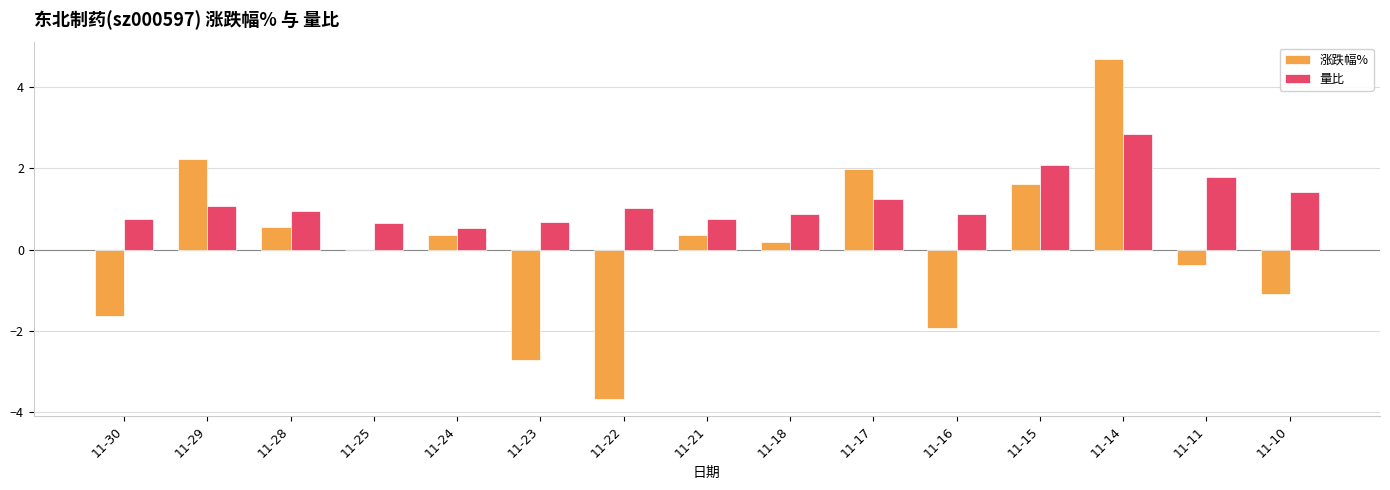

The 量比 series shows 1.0 at 11-28. True or false?

True